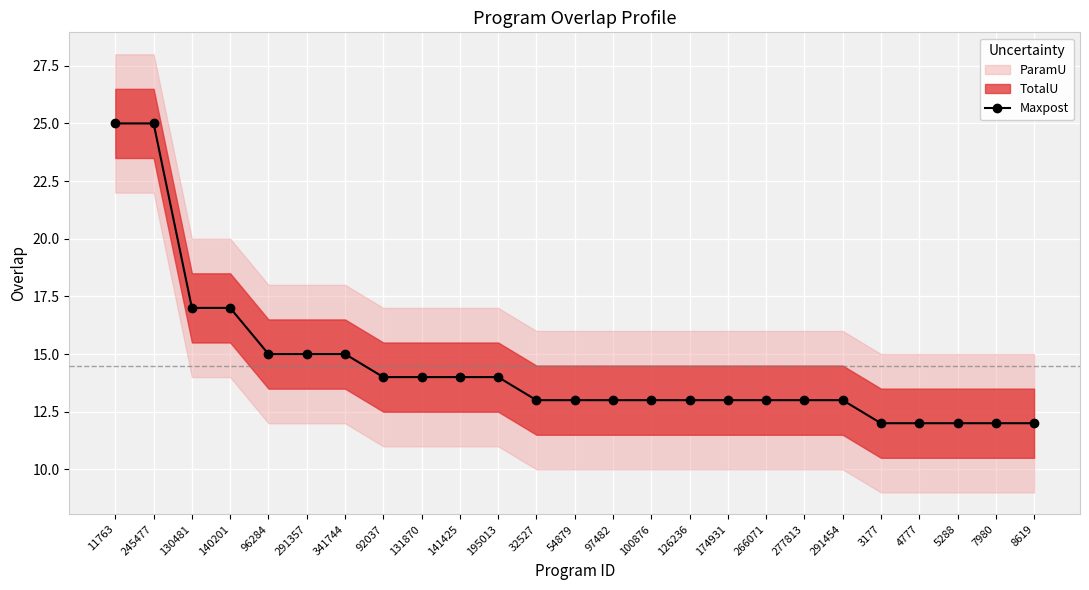

True or false: the data shows 13 at 174931.

True